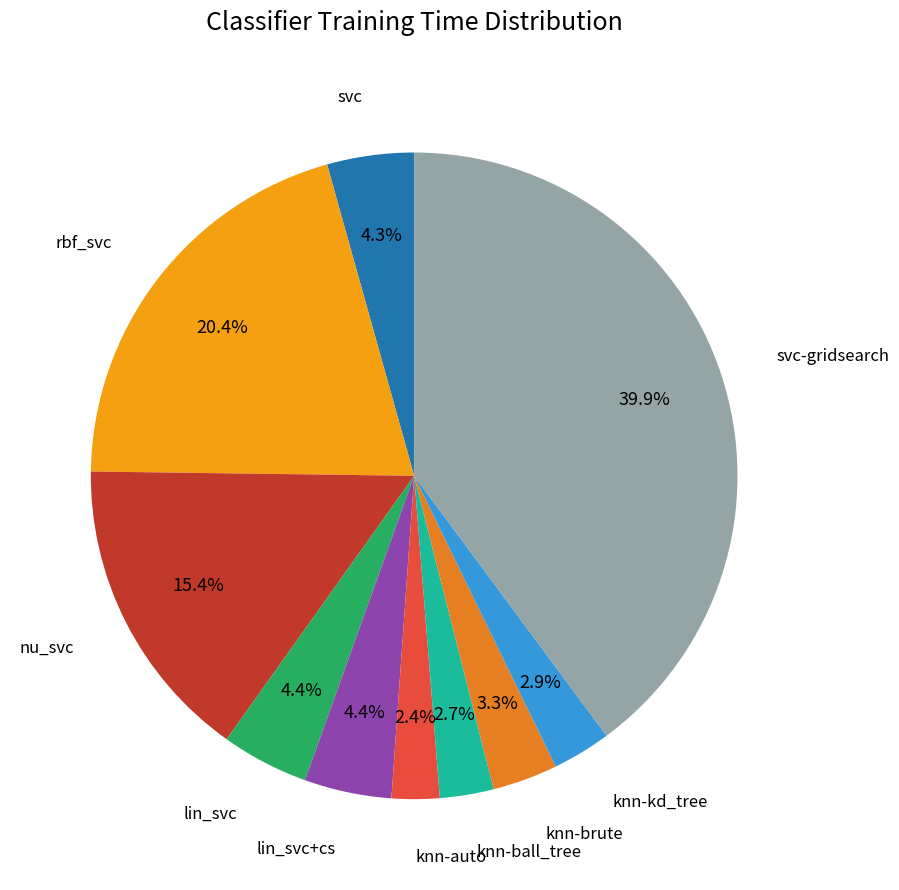

Does lin_svc represent more than half of the total?

No